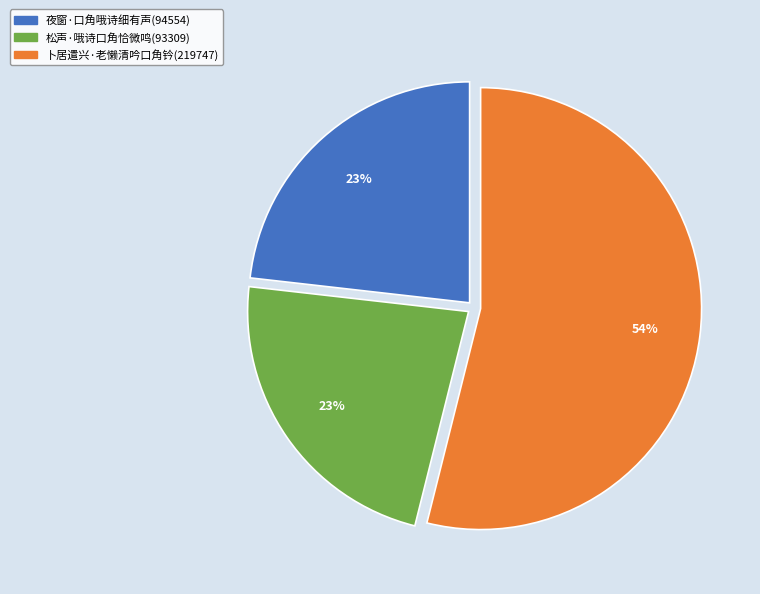

What is the ratio of the value at 夜窗·口角哦诗细有声 to the value at 松声·哦诗口角恰微鸣?

1.0